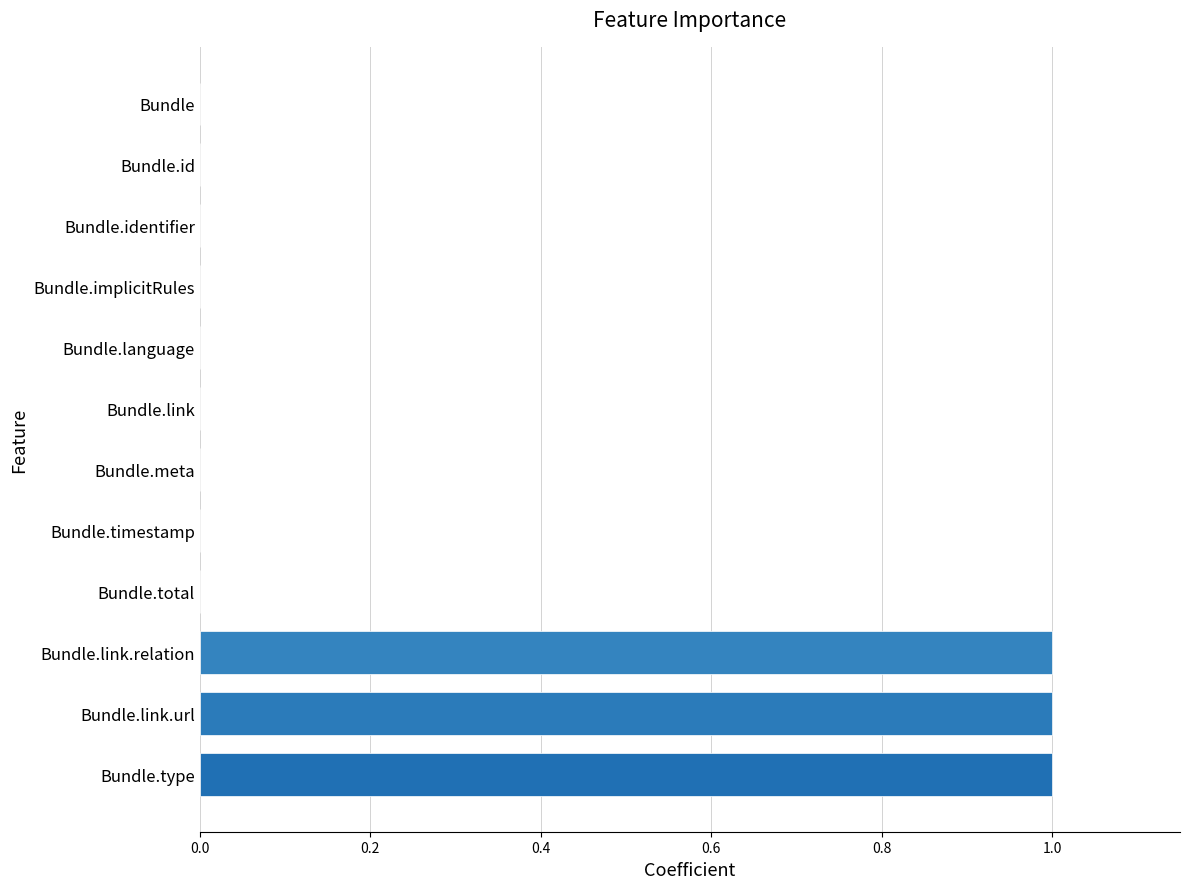

How many bars are there in total?

12